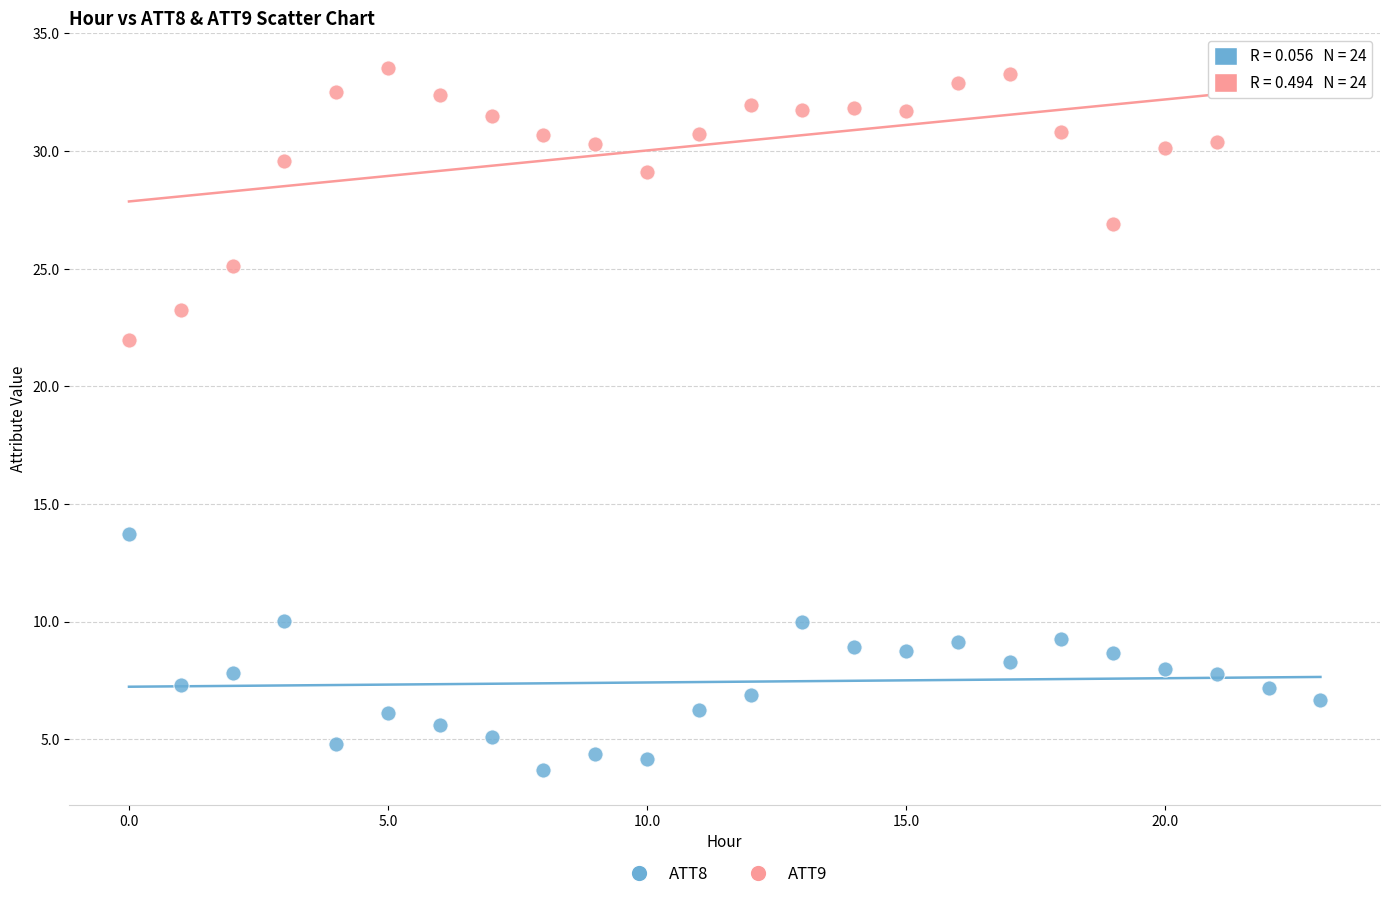

Across all data points, what is the range of Y values (max minus min)?

29.8